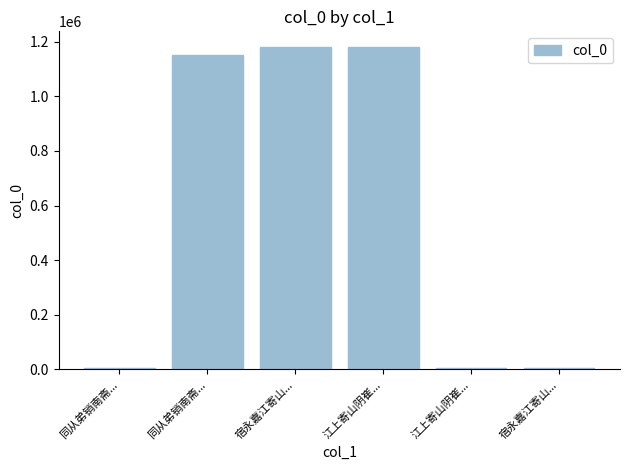

Reading left to right, transcribe all the data shown in this chart.

同从弟销南斋...=3606	同从弟销南斋...=1151360	宿永嘉江寄山...=1178628	江上寄山阴崔...=1178436	江上寄山阴崔...=4525	宿永嘉江寄山...=4522